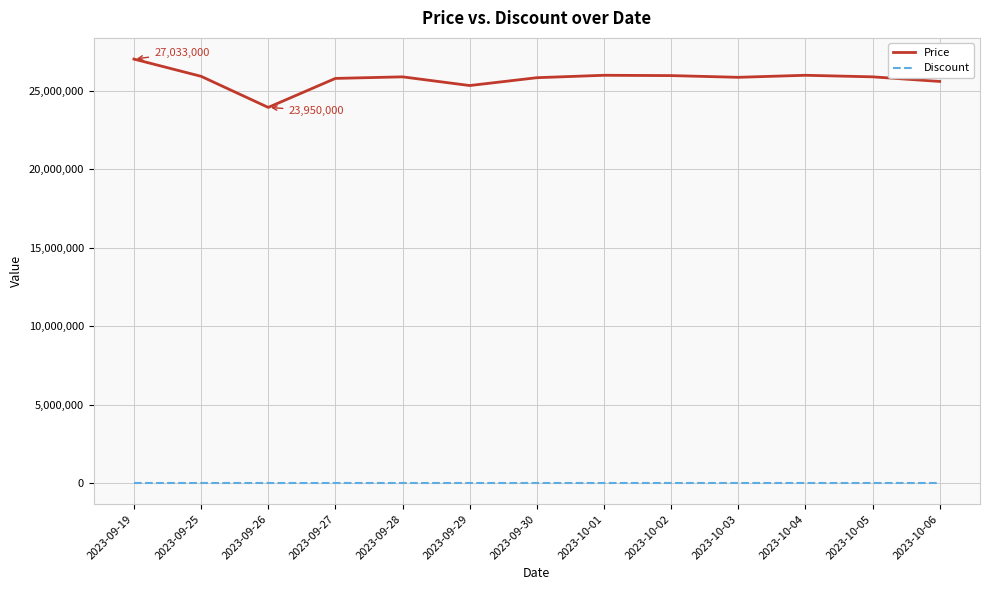

The value of Price at 2023-10-05 is 25900000. True or false?

True